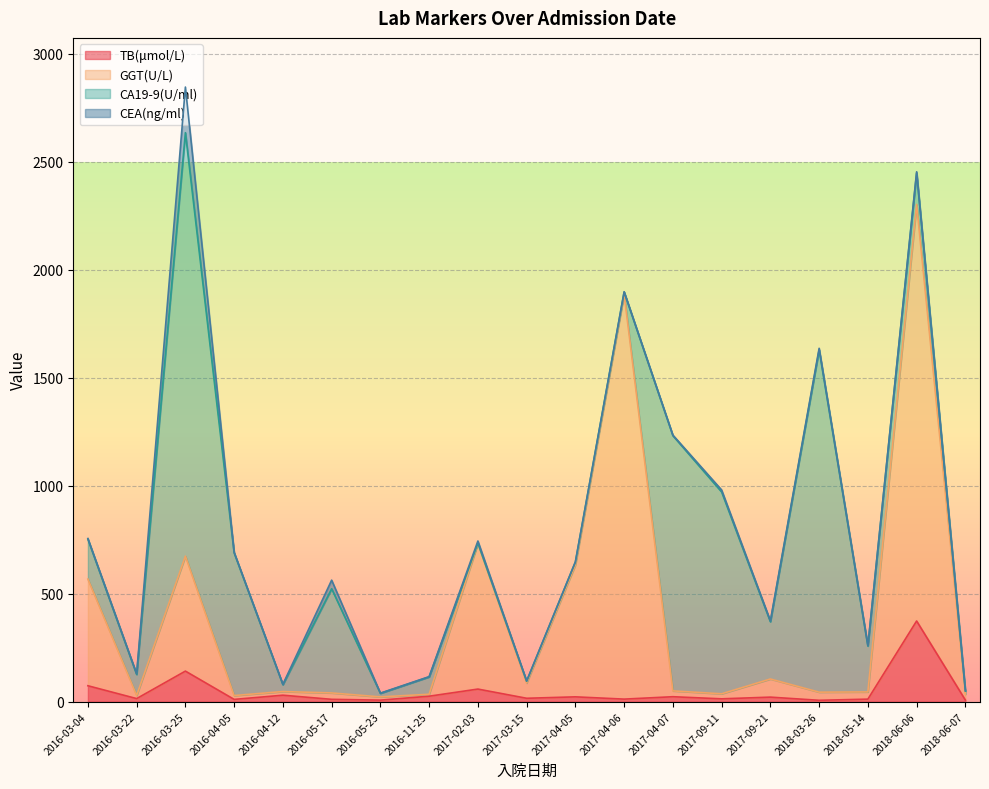

Does the chart display data point markers on the line(s)?

No